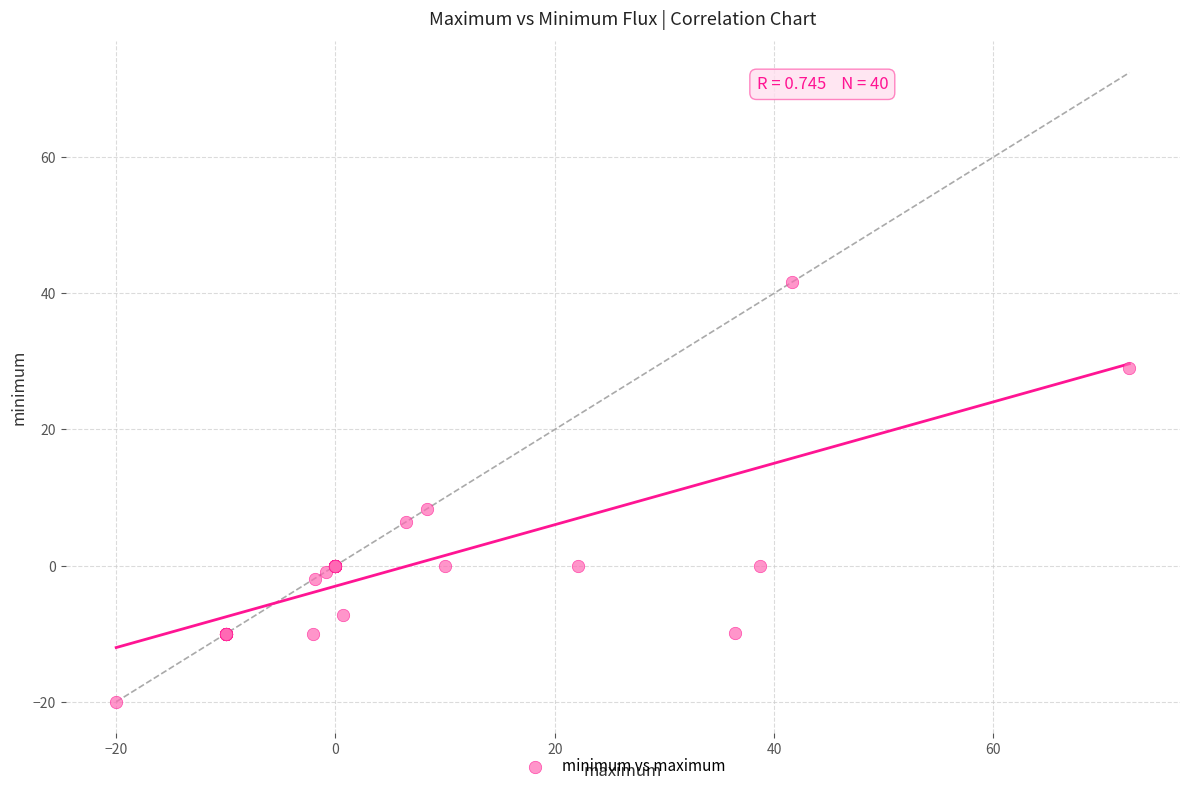

What Y value in the scatter plot is closest to 10?

8.4